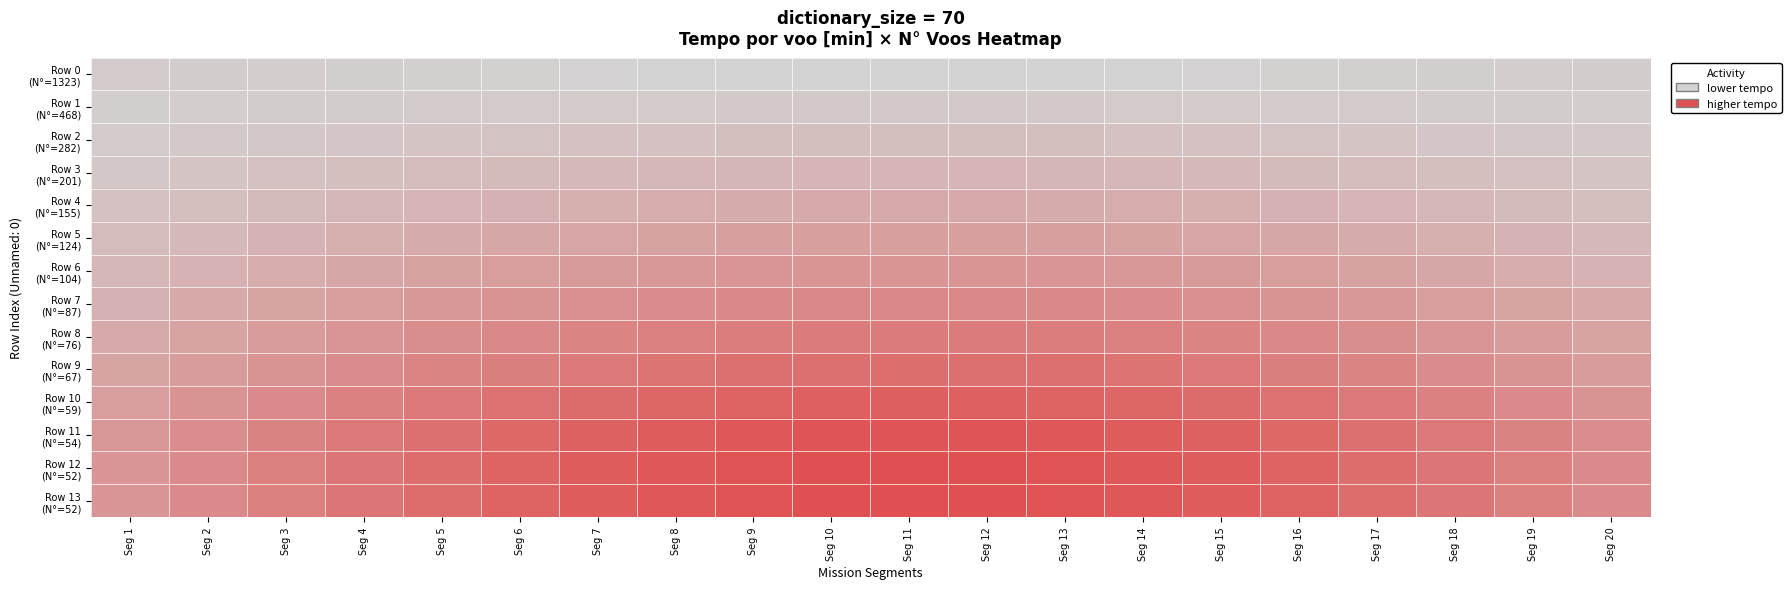

What is the spread (max minus min) of values at Seg 16?

0.8